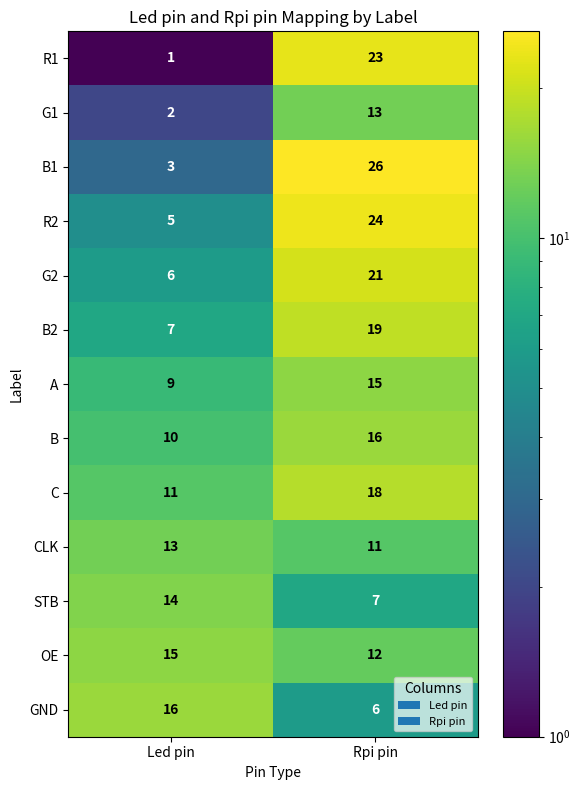

How many data points does each series have?

2